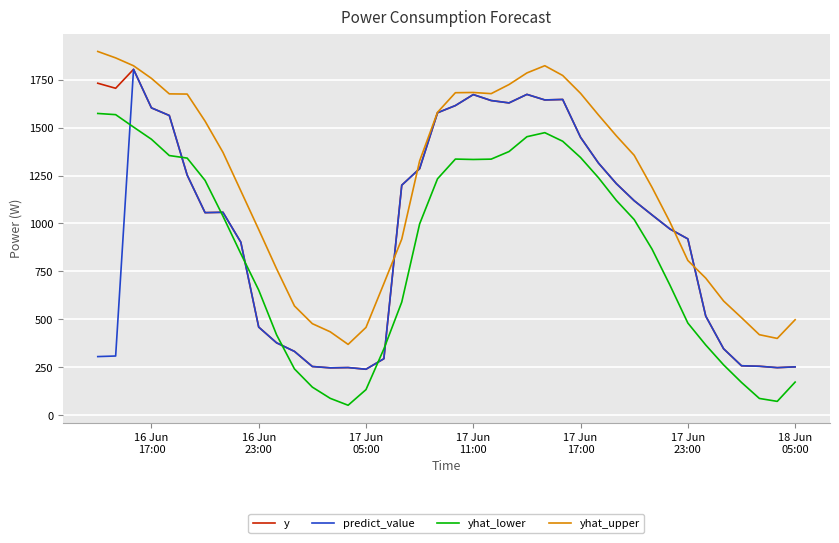

What is the minimum value for yhat_lower?

52.1